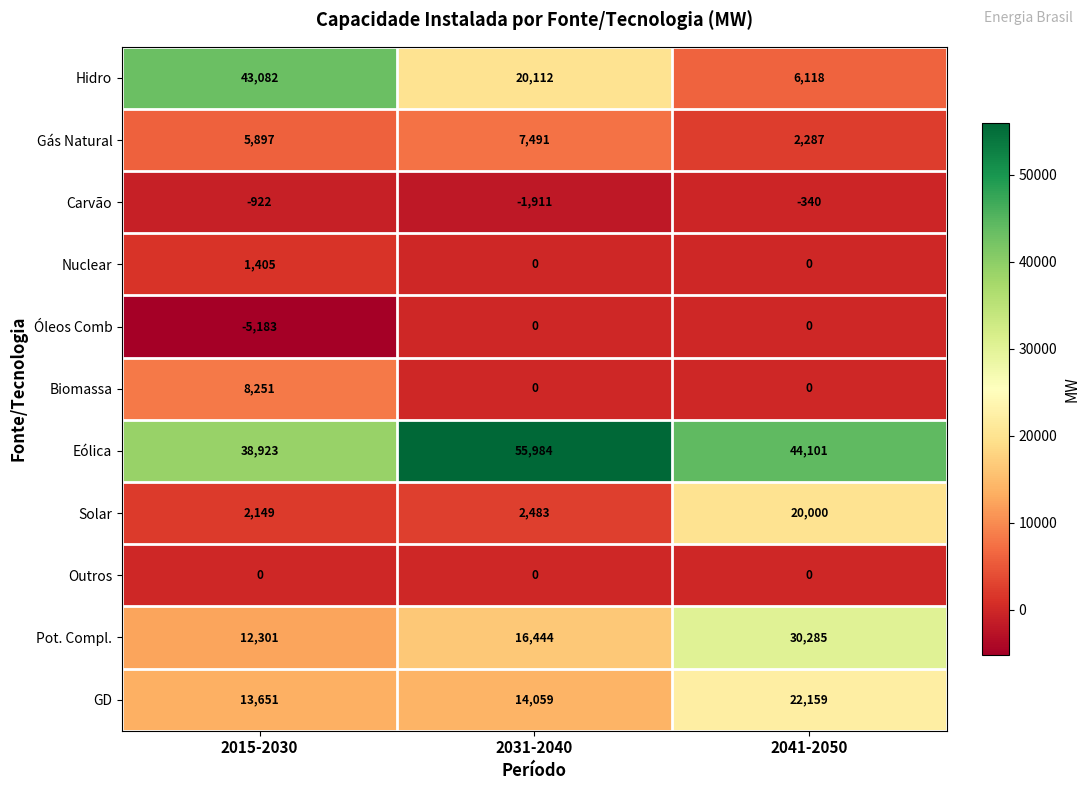

What is the maximum value shown in the chart?

55984